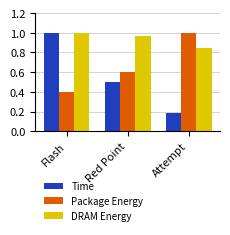

List the labels in order of Time value, largest first.

Flash, Red Point, Attempt